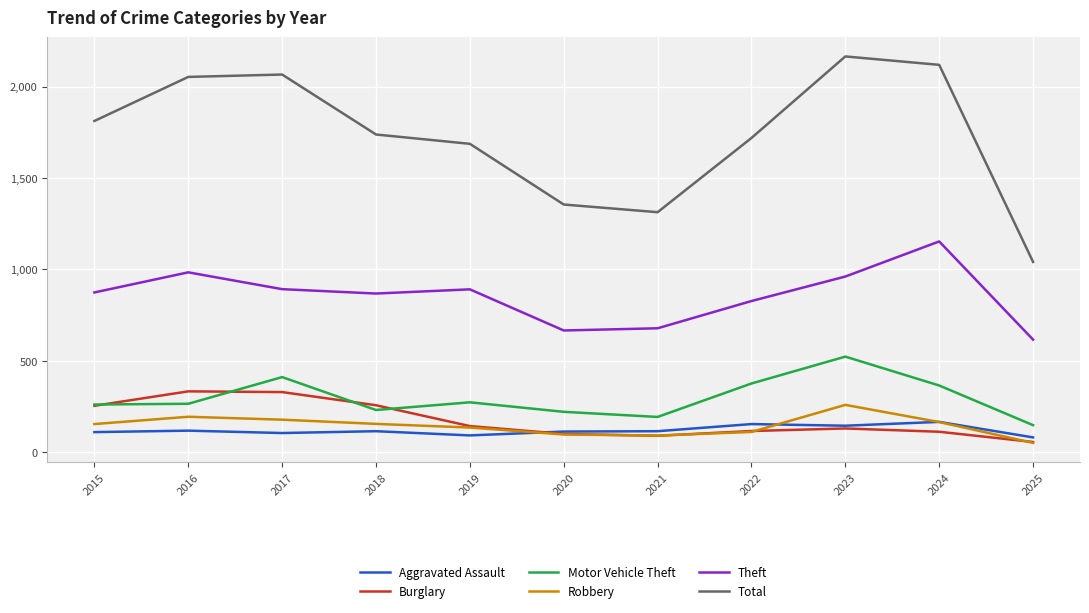

Is it true that Total equals 2484 at 2022?

False